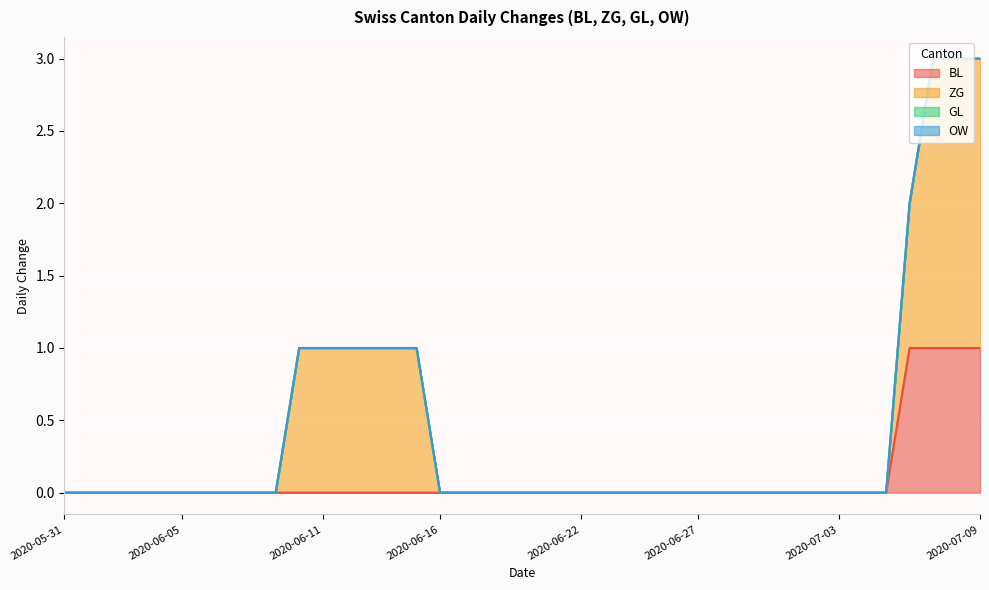

Does the chart display data point markers on the line(s)?

No